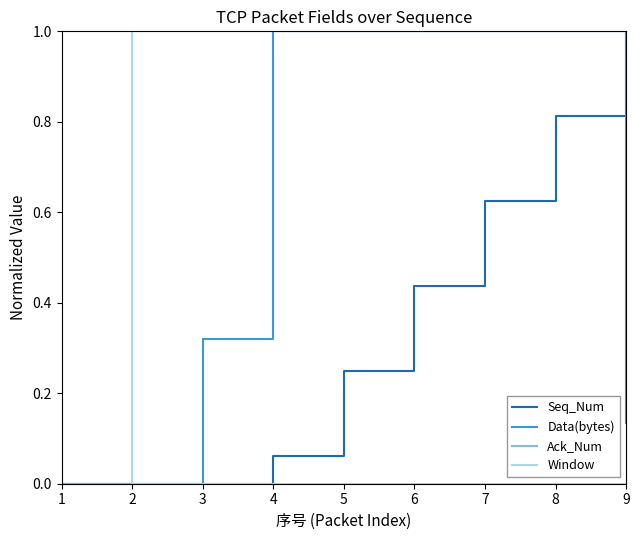

What is the average value of the Ack_Num series?

0.9